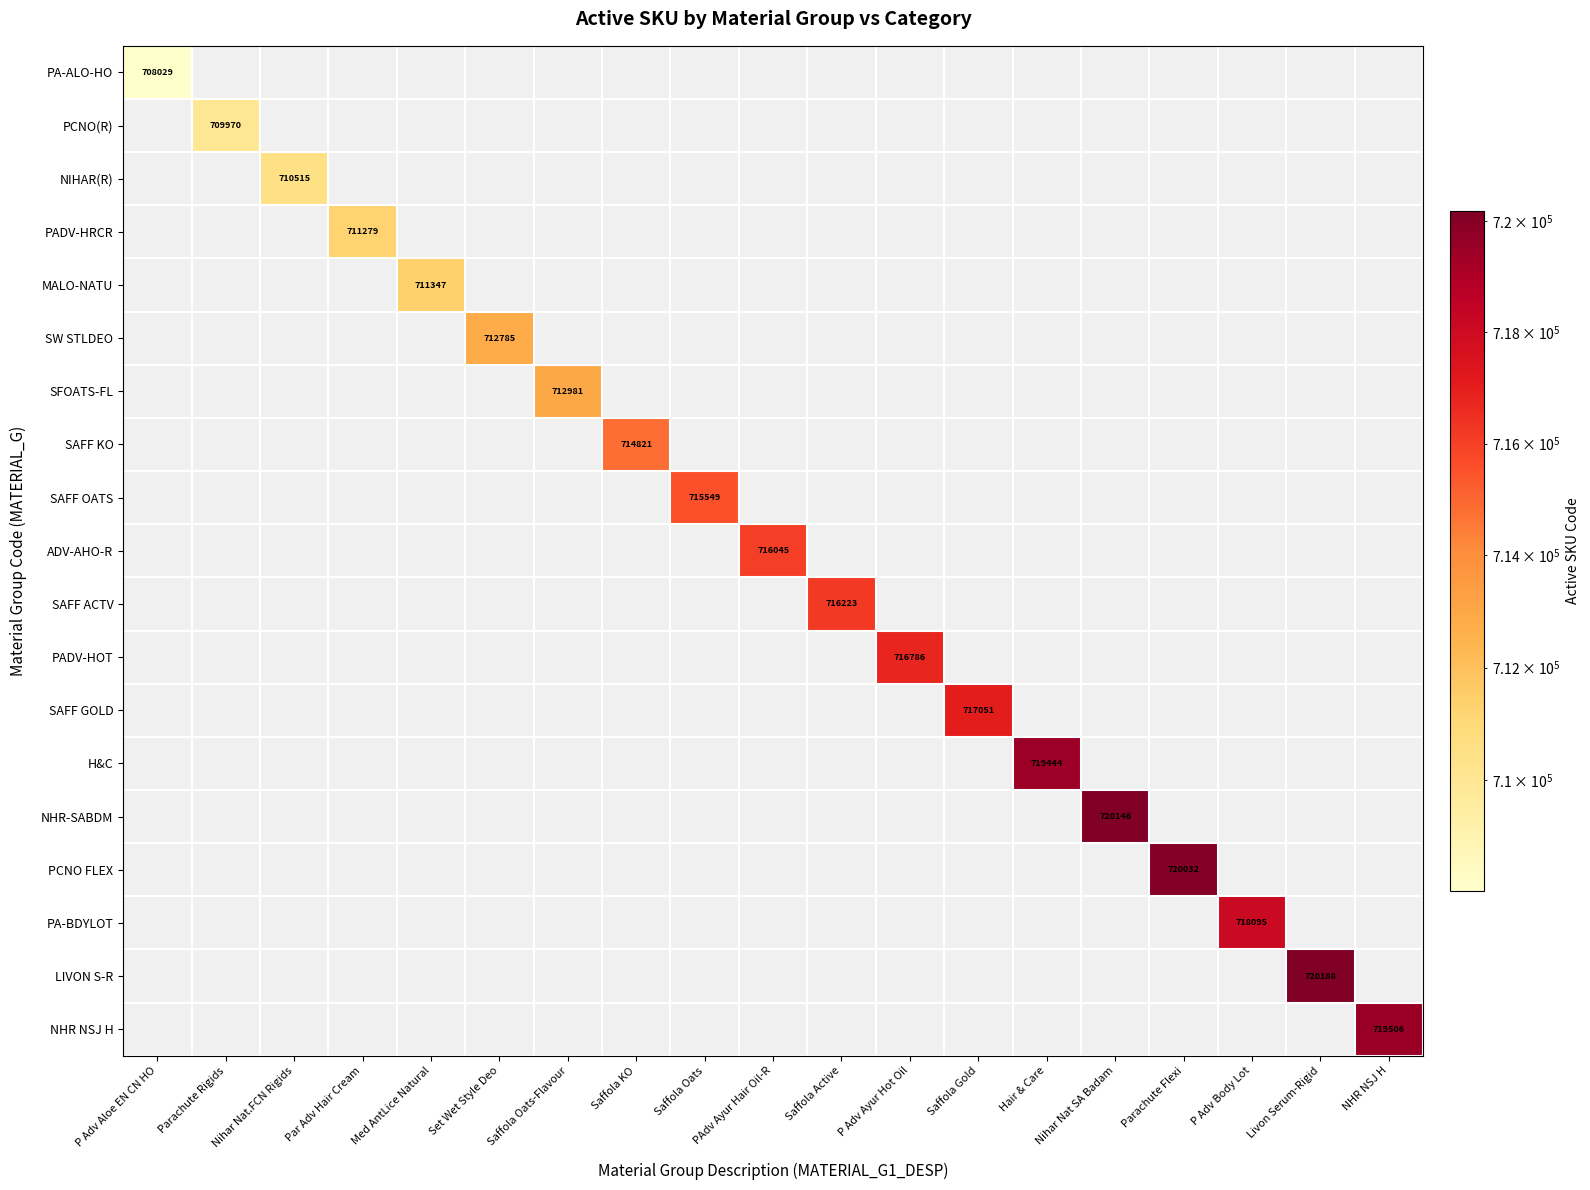

True or false: MALO-NATU has a value of 0 at NHR NSJ H.

True